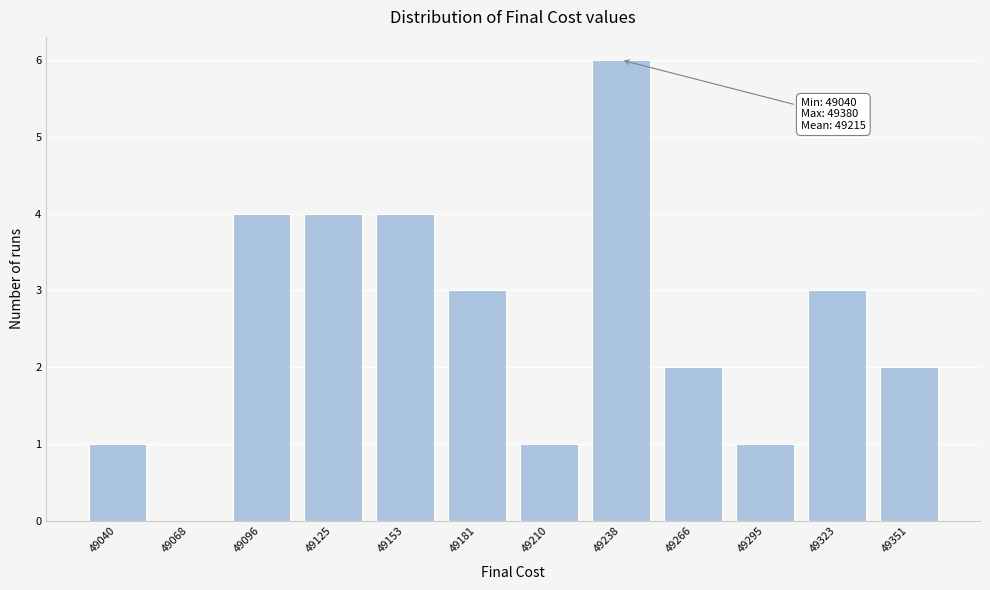

Reading right to left, extract all data points from this chart.

49351=2	49323=3	49295=1	49266=2	49238=6	49210=1	49181=3	49153=4	49125=4	49096=4	49068=0	49040=1